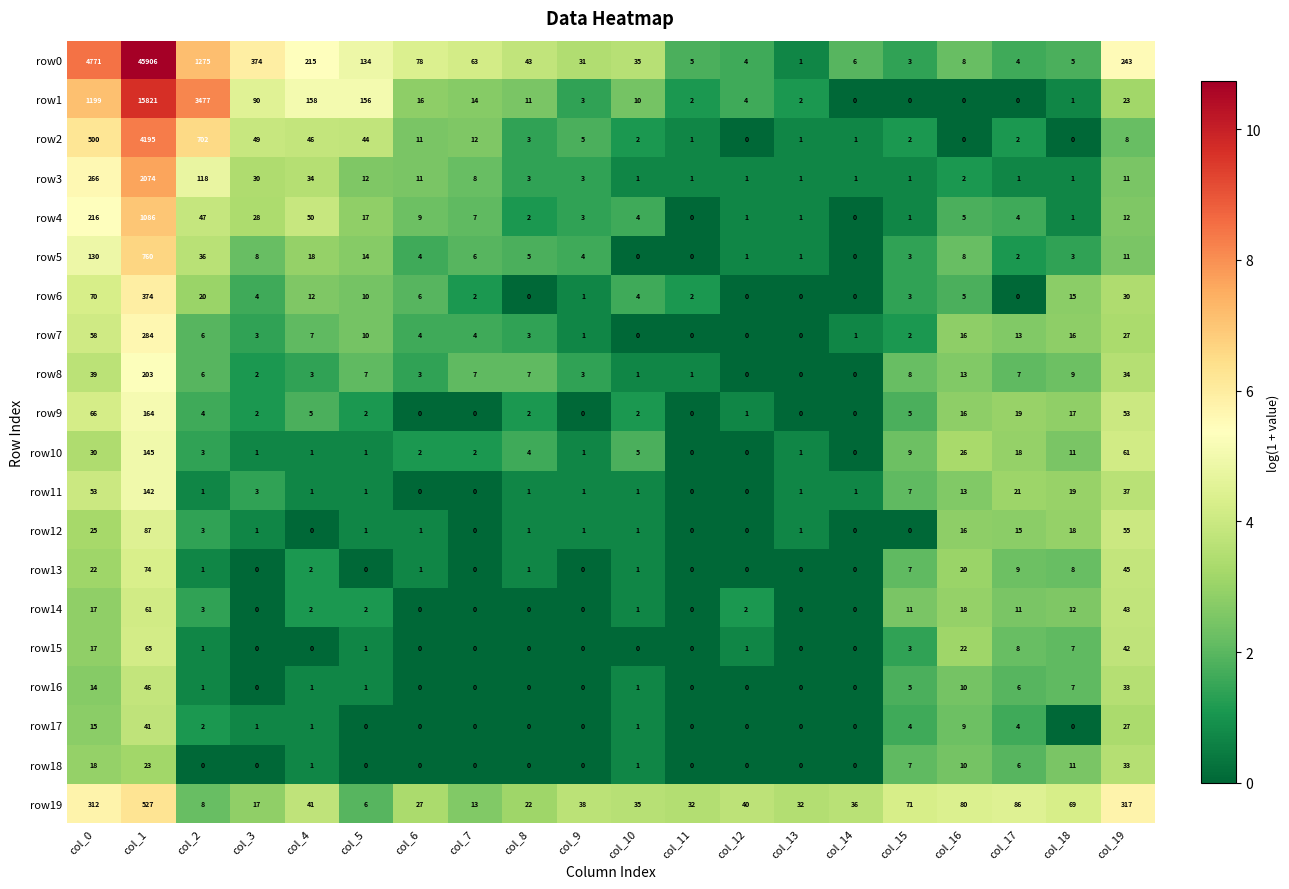

Which series has the widest spread of values?

row0